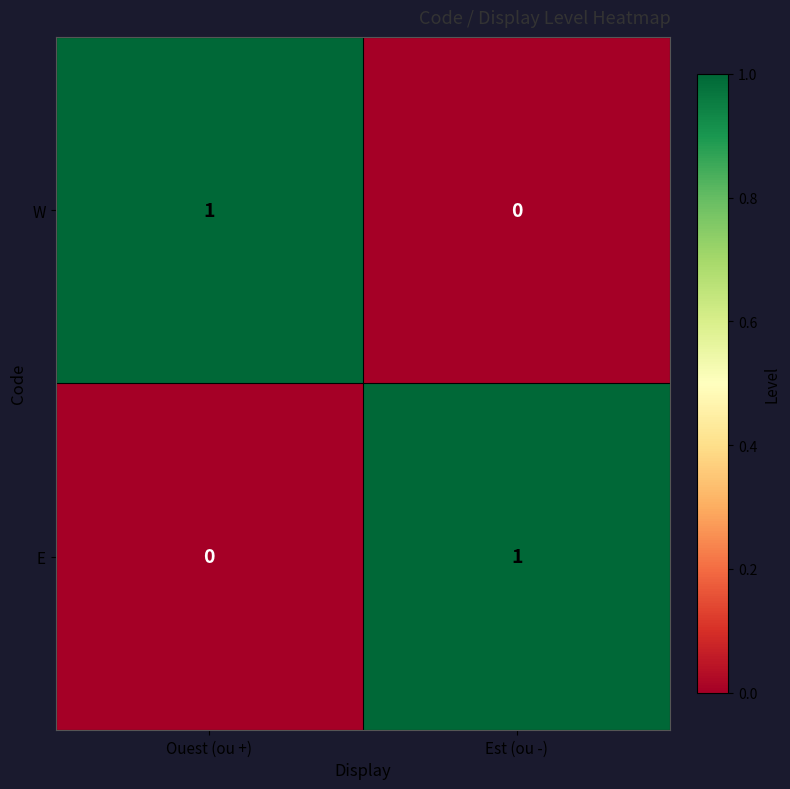

What is the difference between the highest and lowest values at Ouest (ou +)?

1